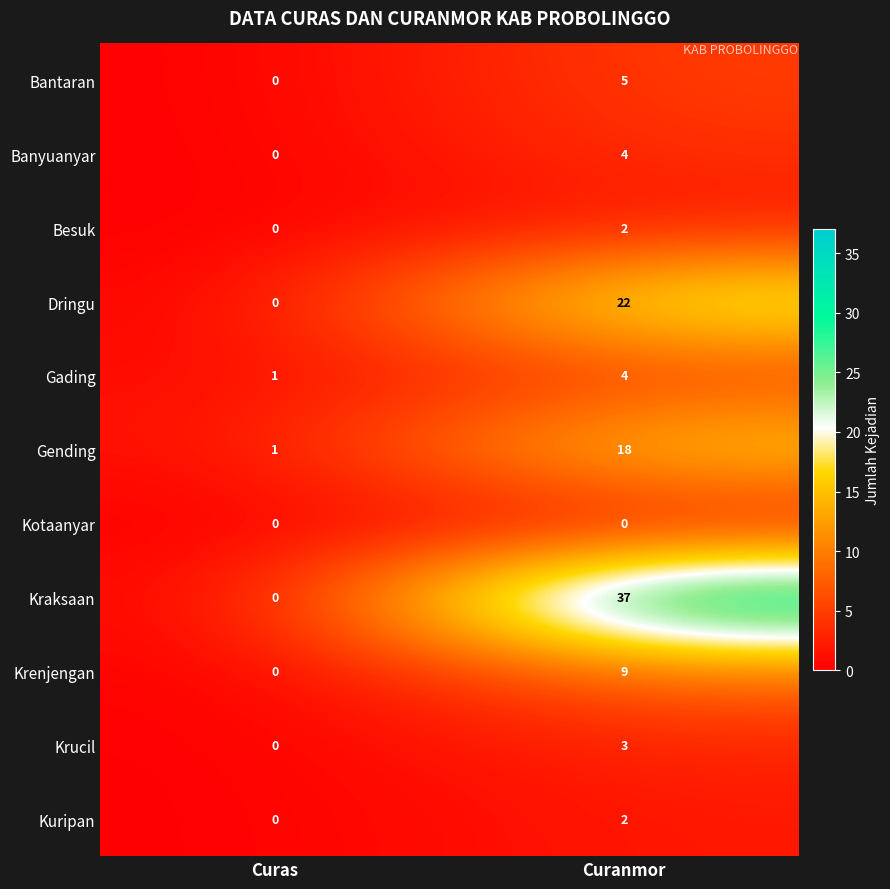

What is the difference between the maximum and minimum values in the Bantaran series?

5